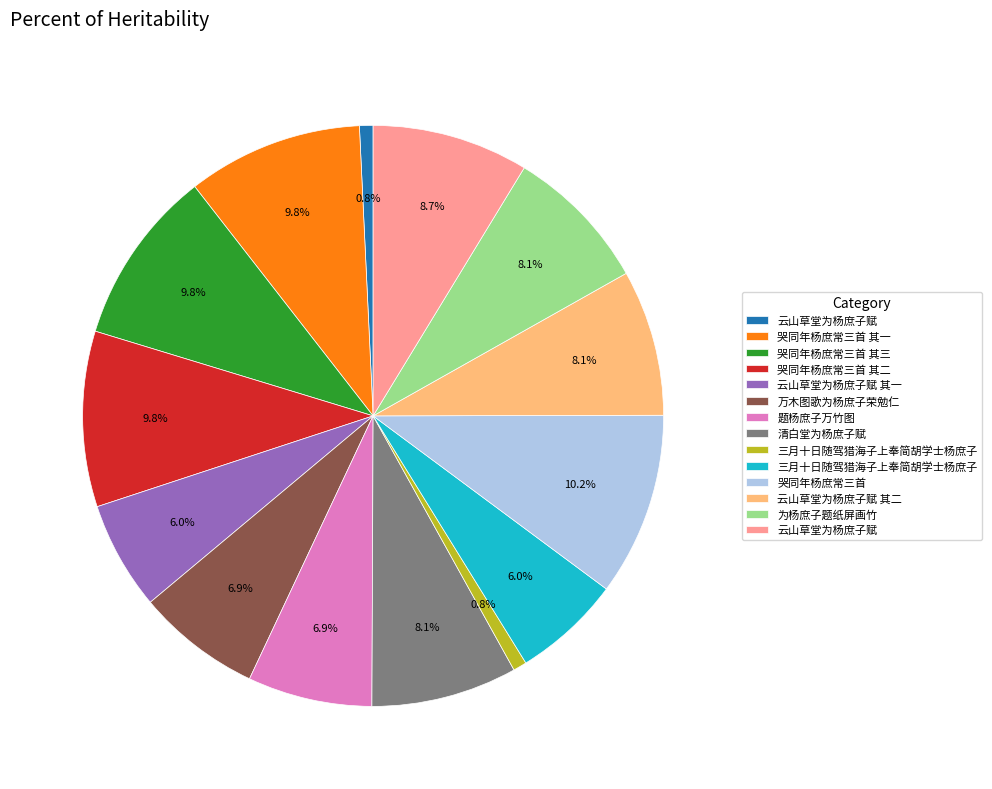

Is there any slice that represents more than half of the pie?

No